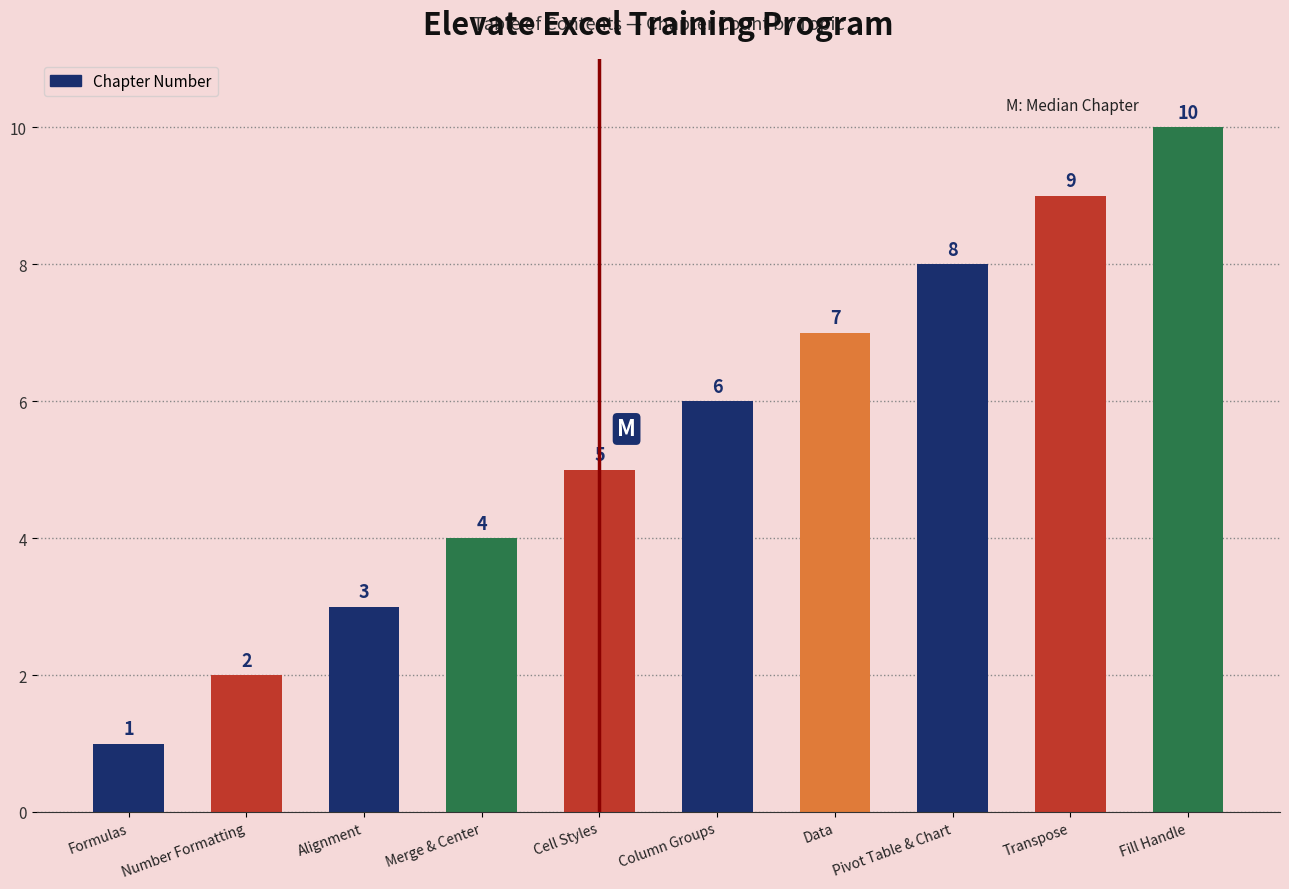

The chart shows a value of 4 at Fill Handle. True or false?

False